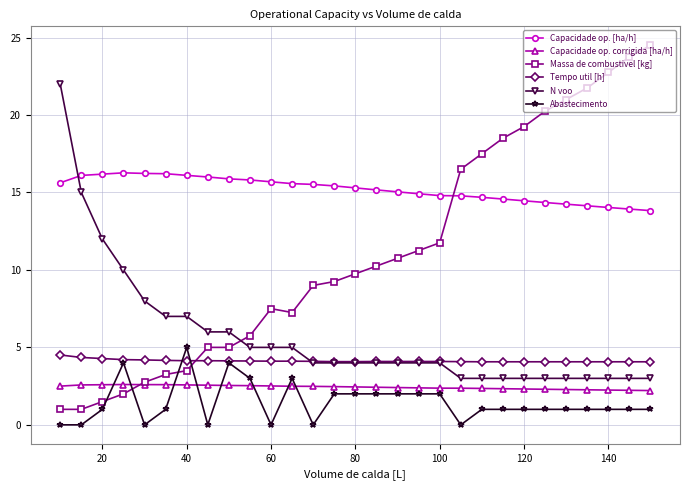

What is the value of the Abastecimento point at the 12th from the left?

3.0